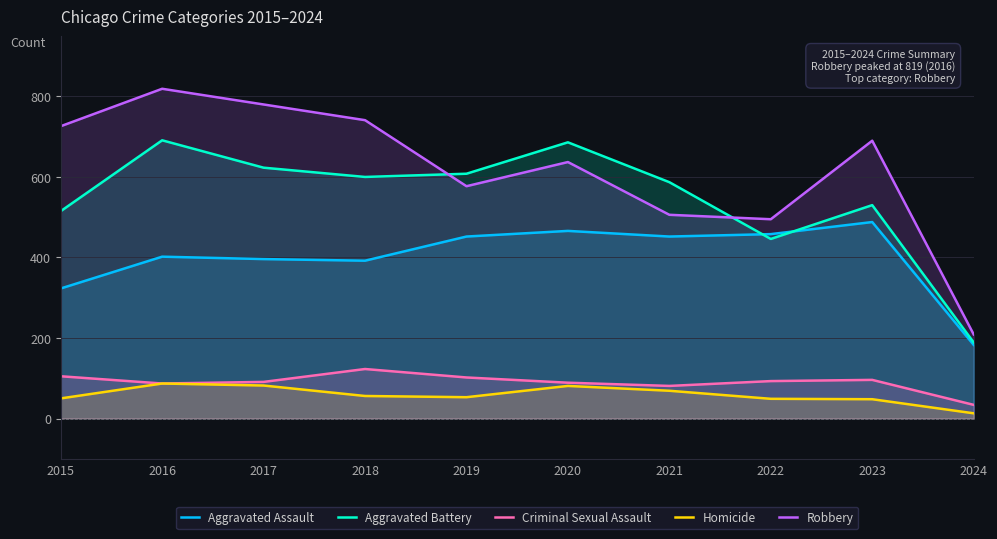

Between 2015 and 2022, which series saw the biggest shift?

Robbery